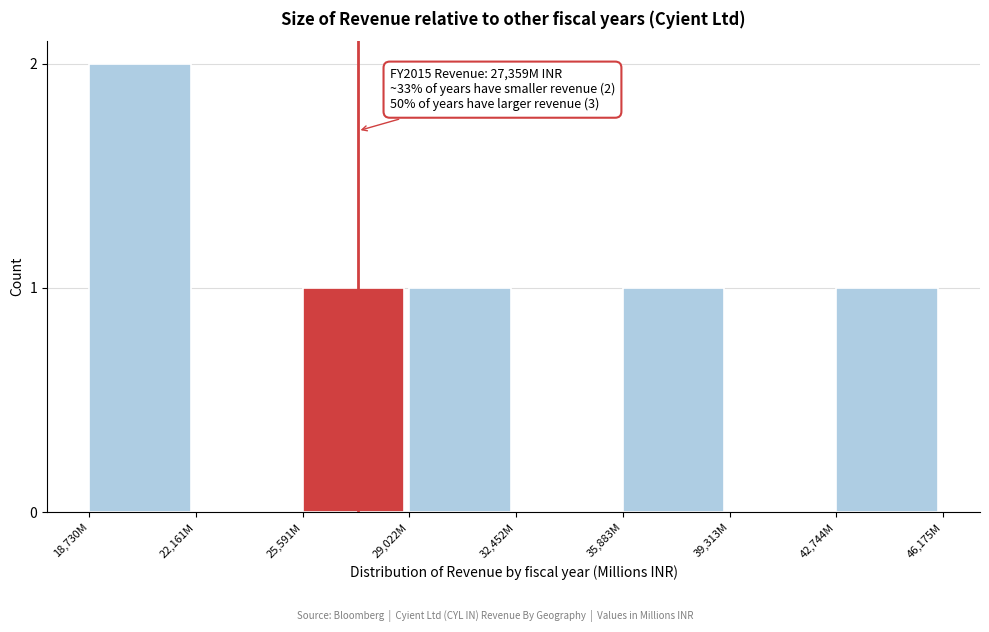

Reading right to left, what are all the values shown in this chart?

42,744M=1	39,313M=0	35,883M=1	32,452M=0	29,022M=1	25,591M=1	22,161M=0	18,730M=2